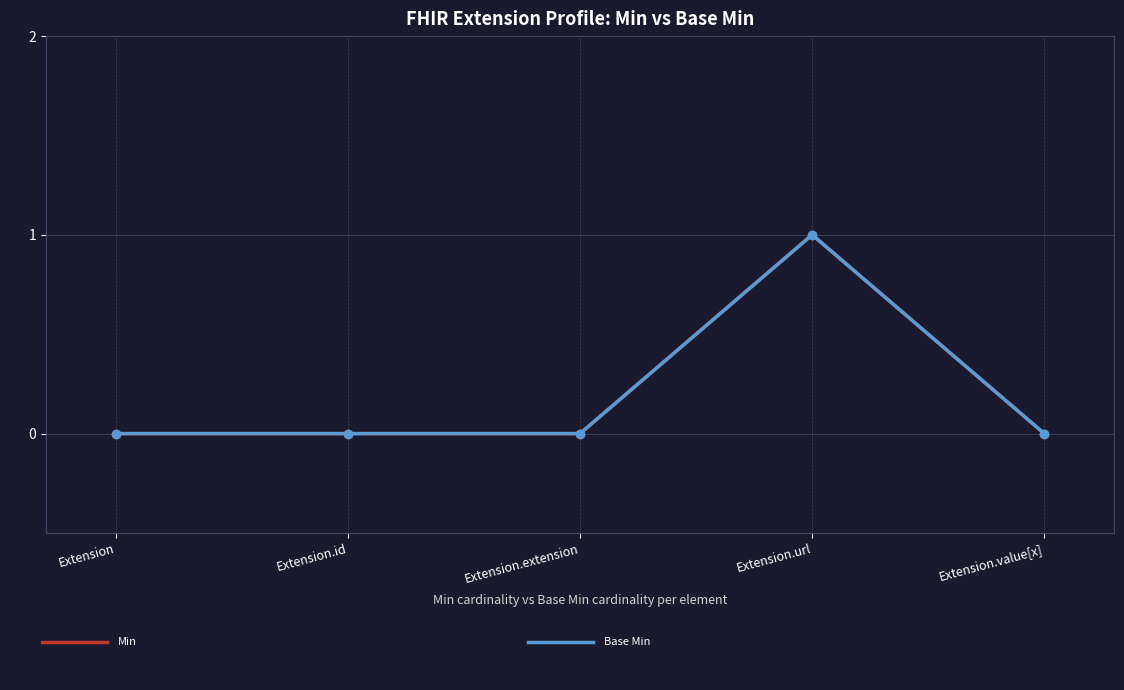

Does the chart have visible grid lines?

Yes